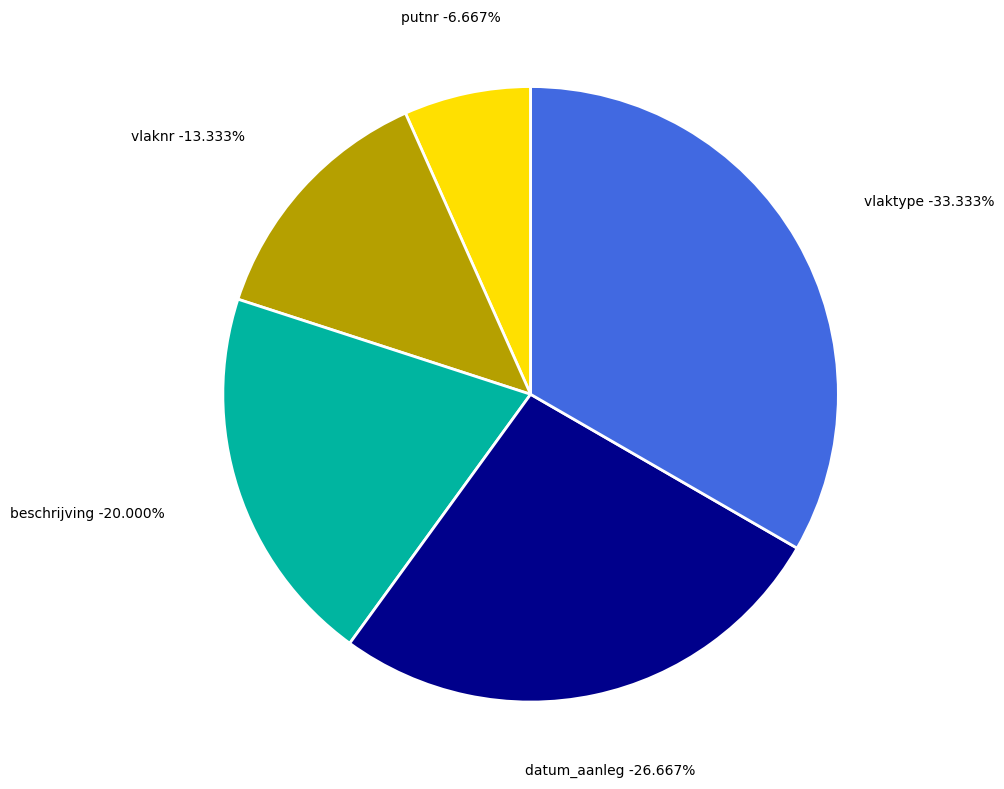

Count the number of slices in the pie.

5